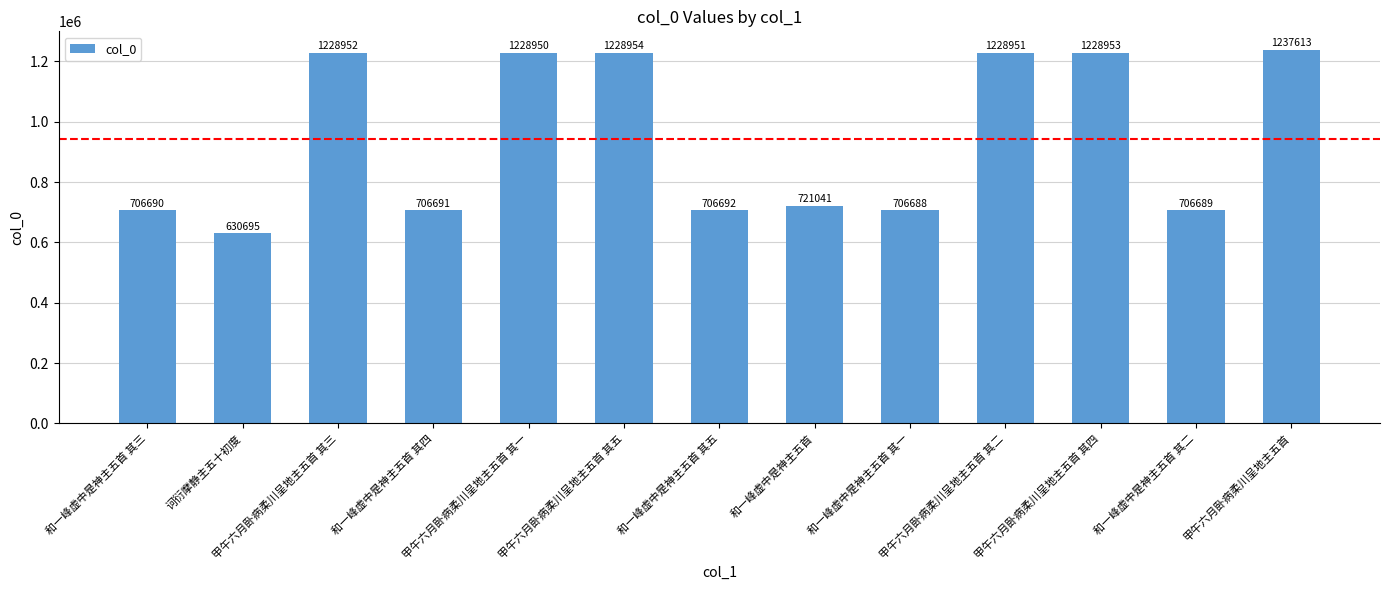

What is the greatest value displayed?

1237613